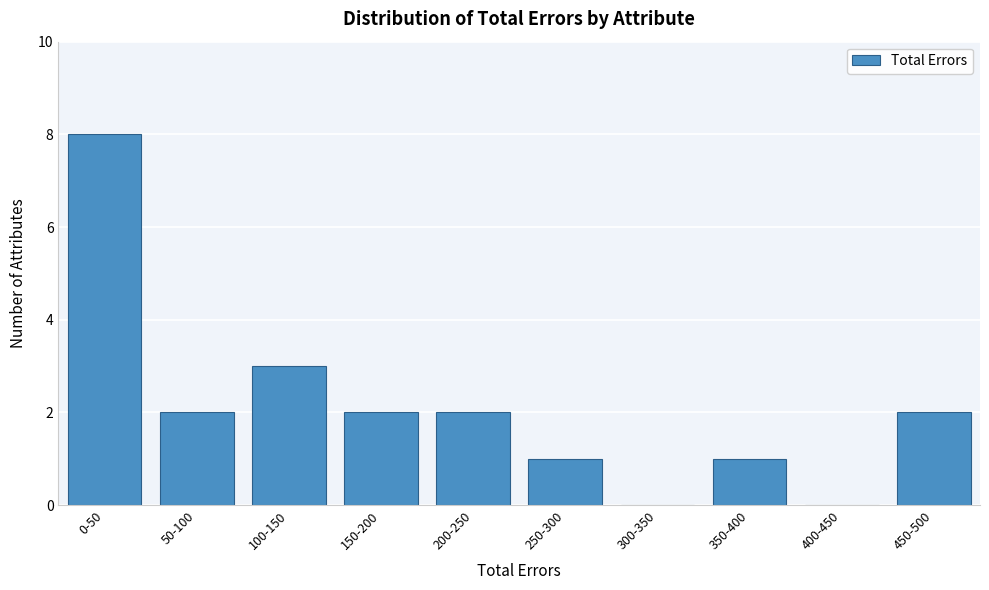

Reading left to right, extract all data points from this chart.

0-50=8	50-100=2	100-150=3	150-200=2	200-250=2	250-300=1	300-350=0	350-400=1	400-450=0	450-500=2